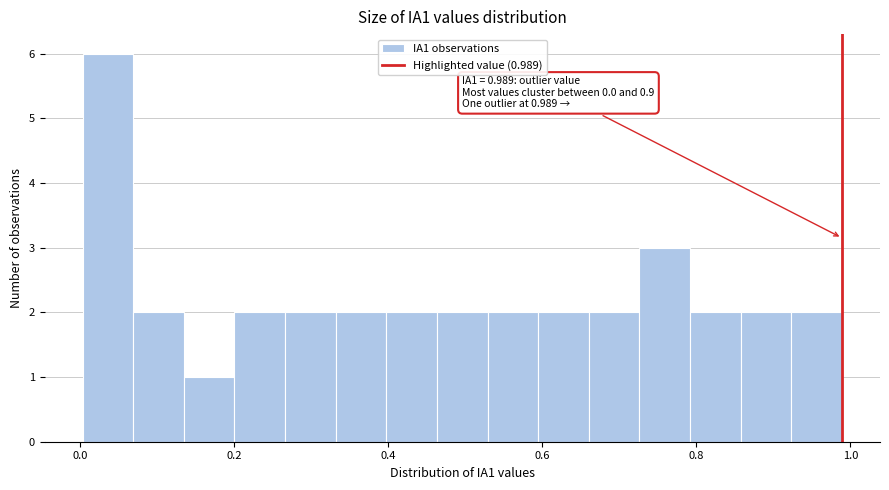

Read against the x-axis, roughly where is the centre of the tallest bar?

0.04